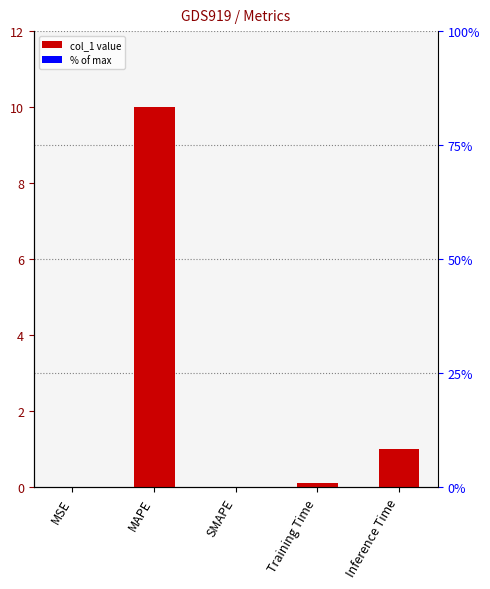

Rank the categories by value from lowest to highest.

SMAPE, MSE, Training Time, Inference Time, MAPE